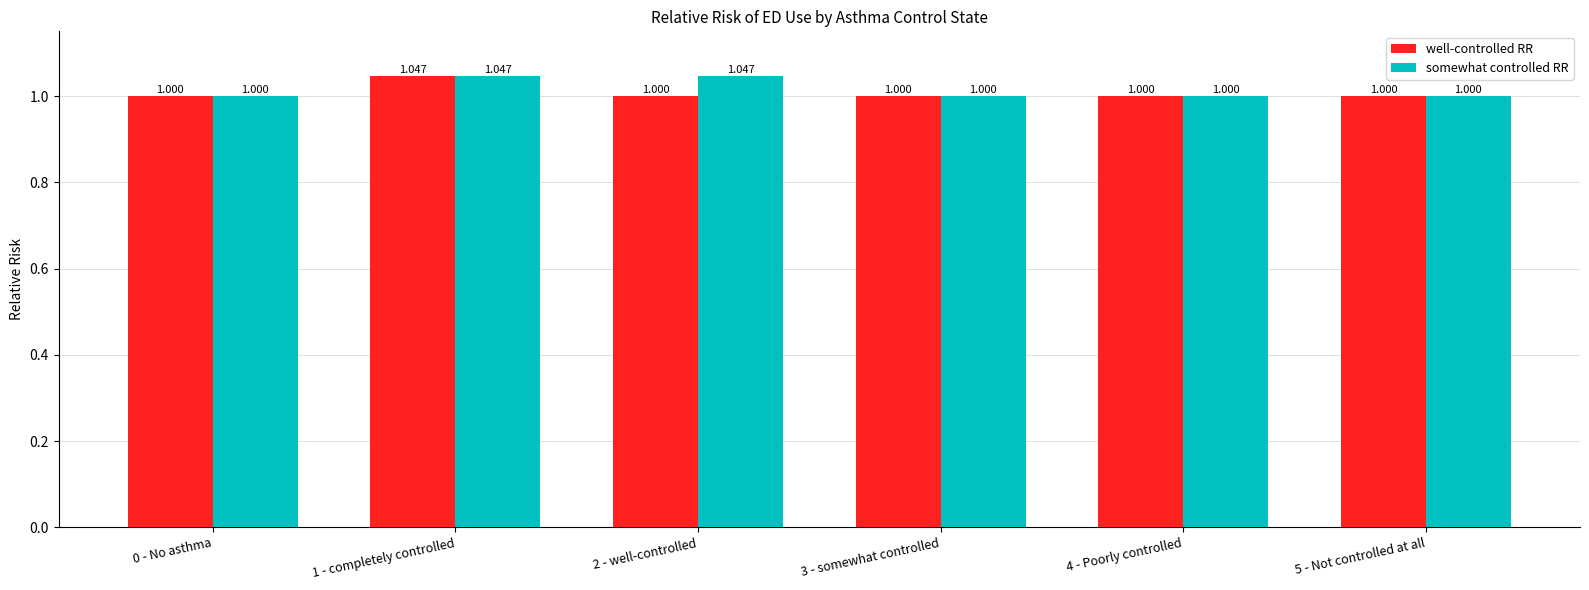

Is the value of well-controlled RR at 5 - Not controlled at all greater than the value of somewhat controlled RR at 1 - completely controlled?

No